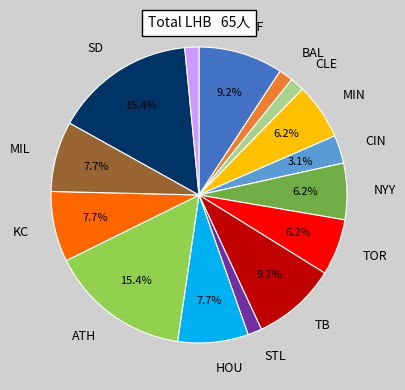

Does TB represent more than half of the total?

No